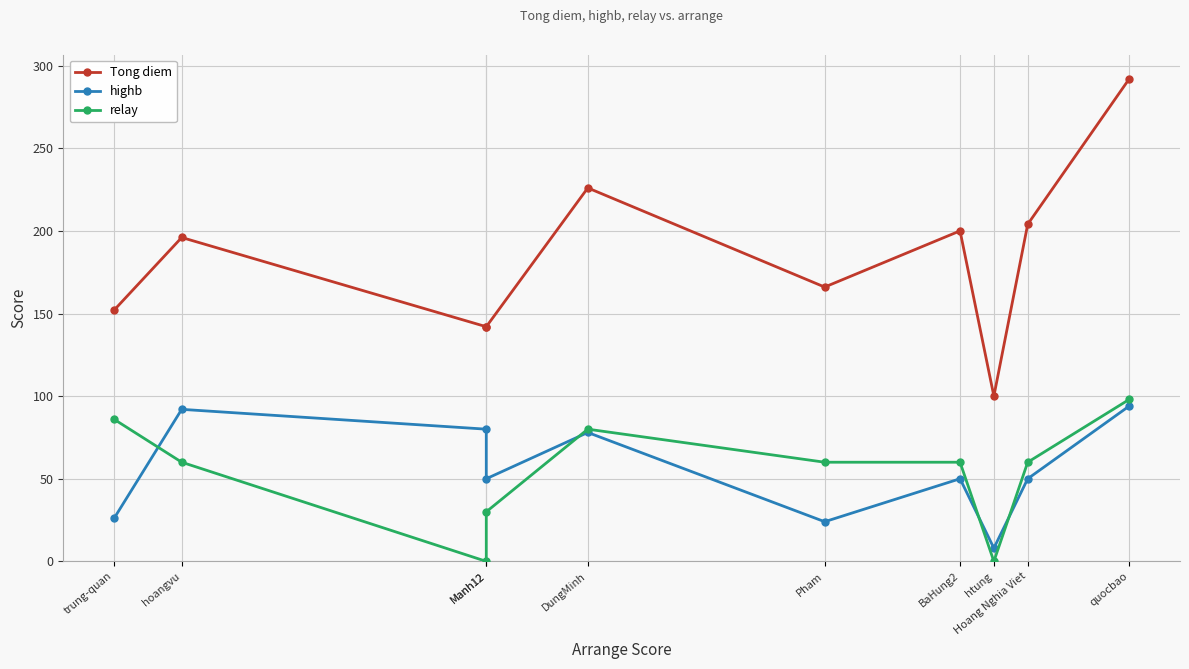

What is the total value across all series at BaHung2?

310